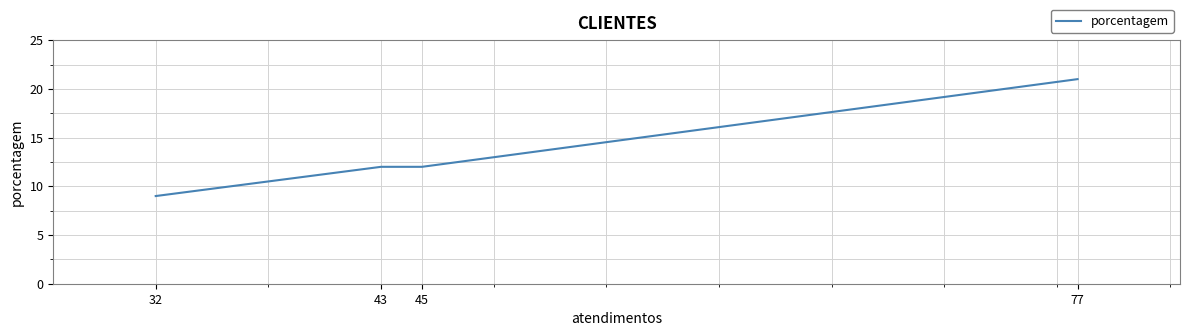

Which label corresponds to the largest value in the chart?

77